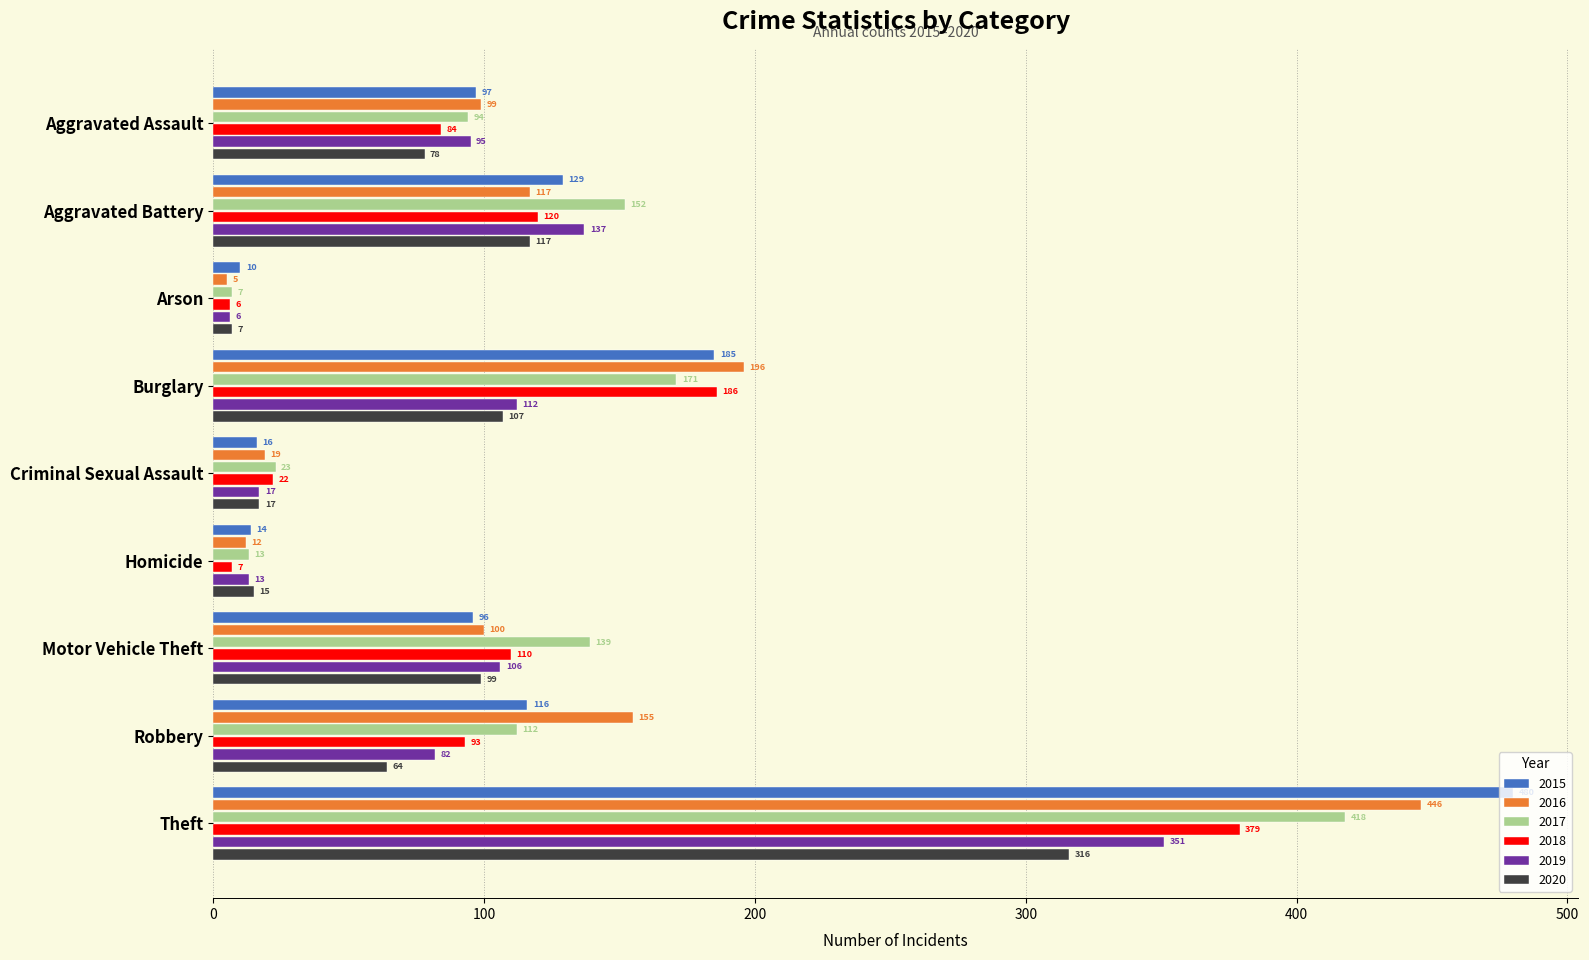

Is it true that 2018 equals 313 at Burglary?

False